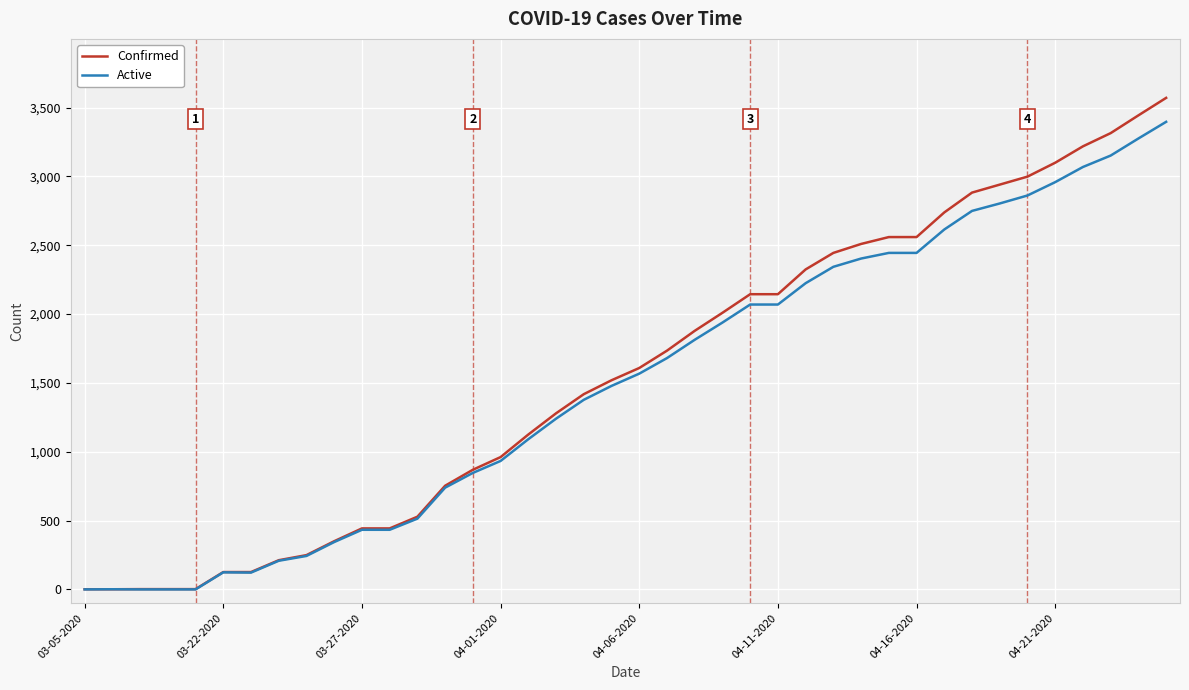

Rank the series by their maximum value, from highest to lowest.

Confirmed, Active